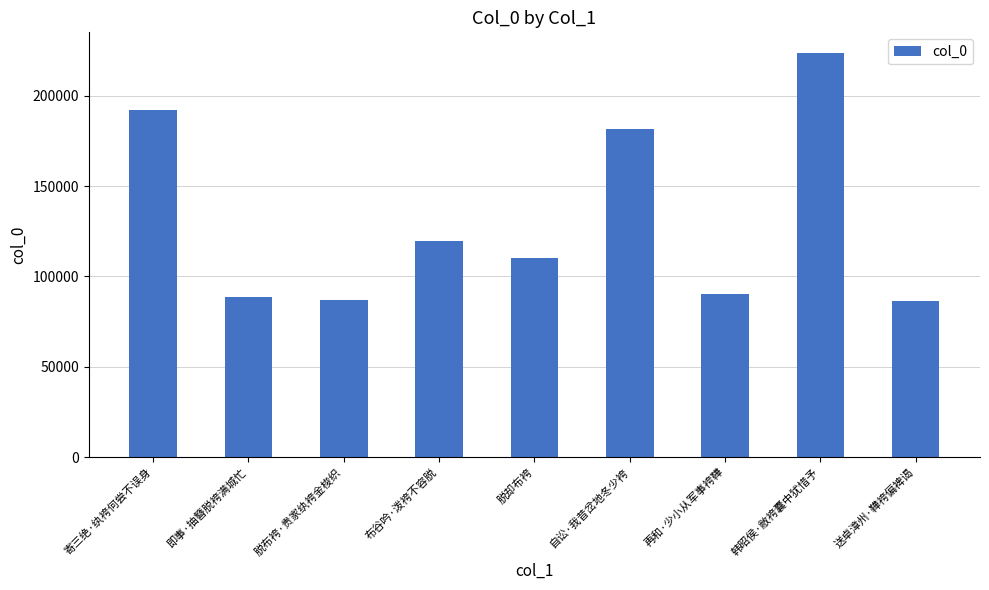

What is the label of the 2nd bar from the right?

韩昭侯·敝袴囊中犹惜予